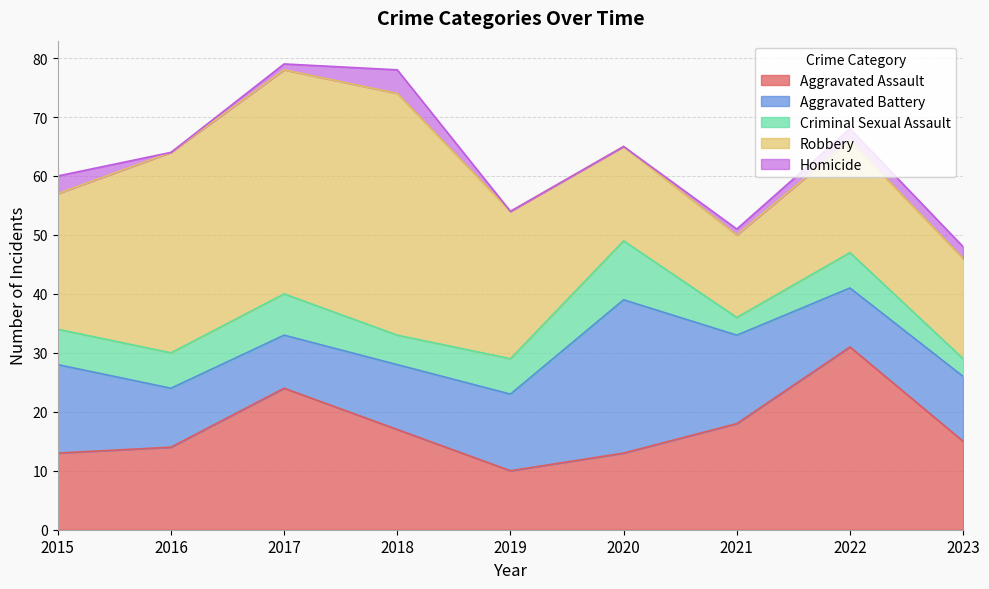

What is the difference between the maximum and second lowest values in the Robbery series?

25